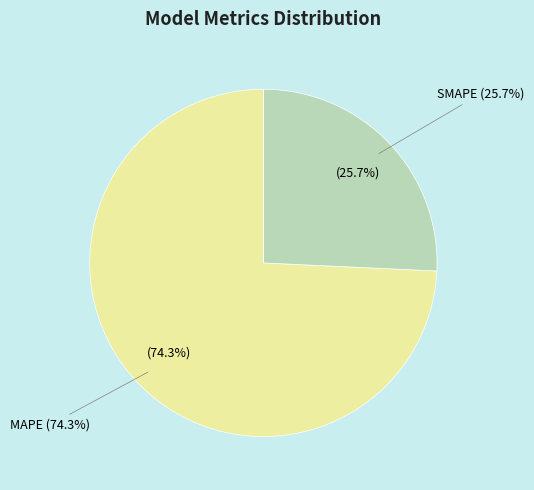

How many slices are in this pie chart?

5